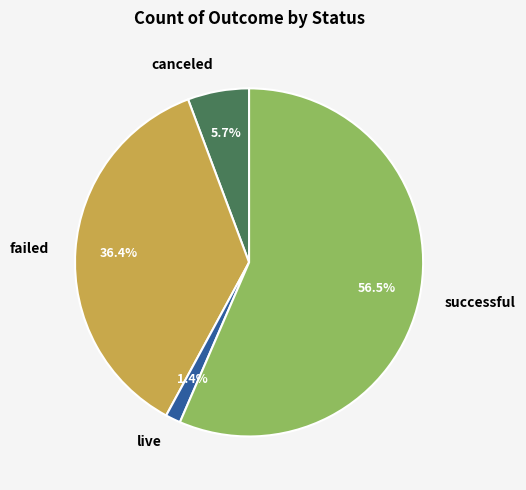

Is successful the majority of the pie?

Yes